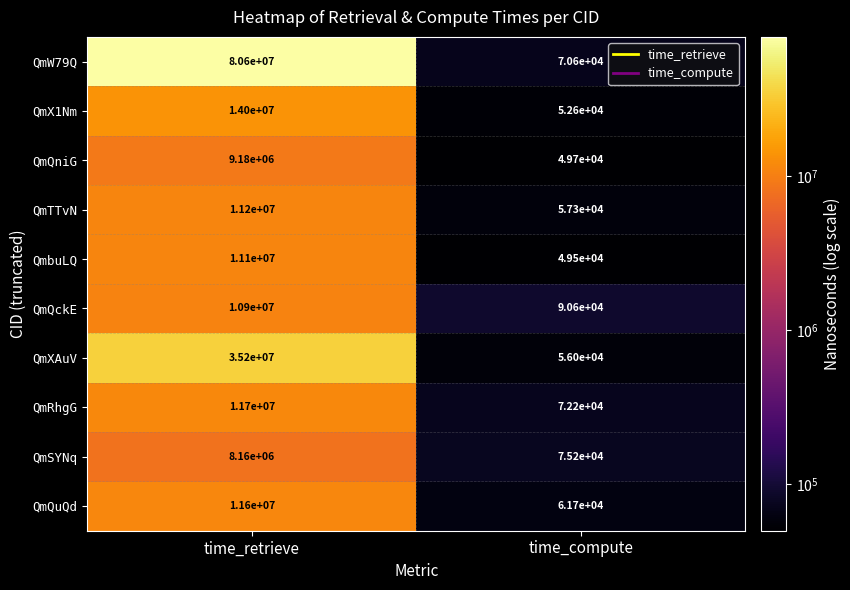

How many distinct data groups are displayed?

10